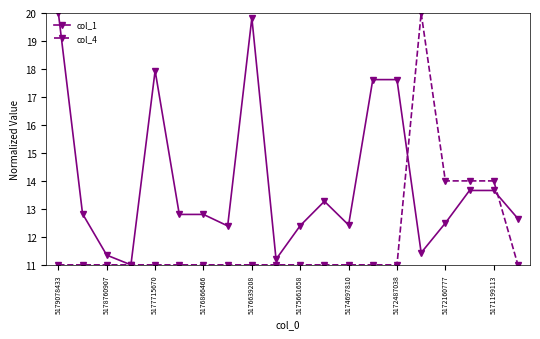

Is this an area chart (filled region under the line)?

No